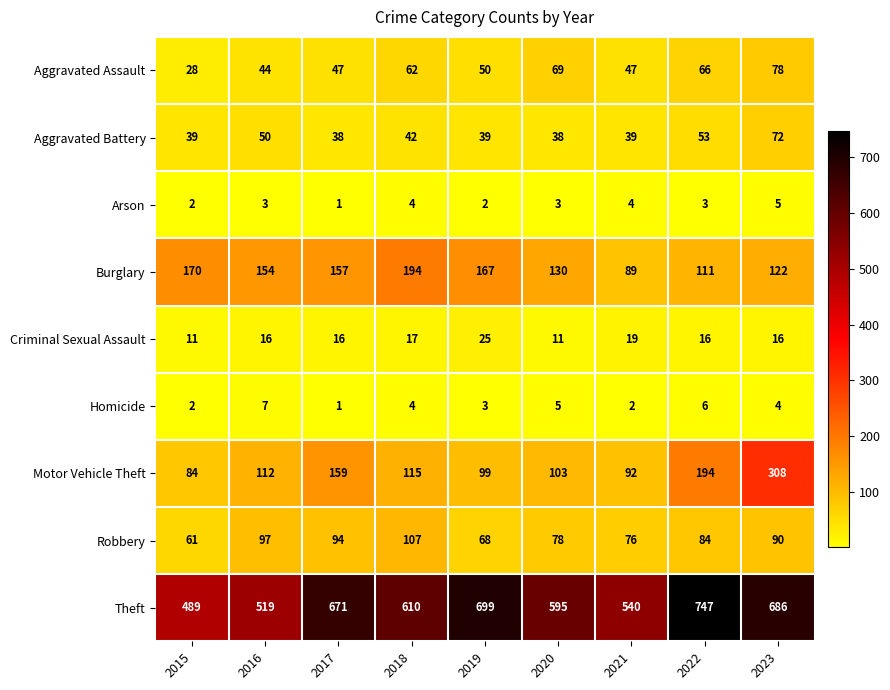

How many distinct data groups are displayed?

9